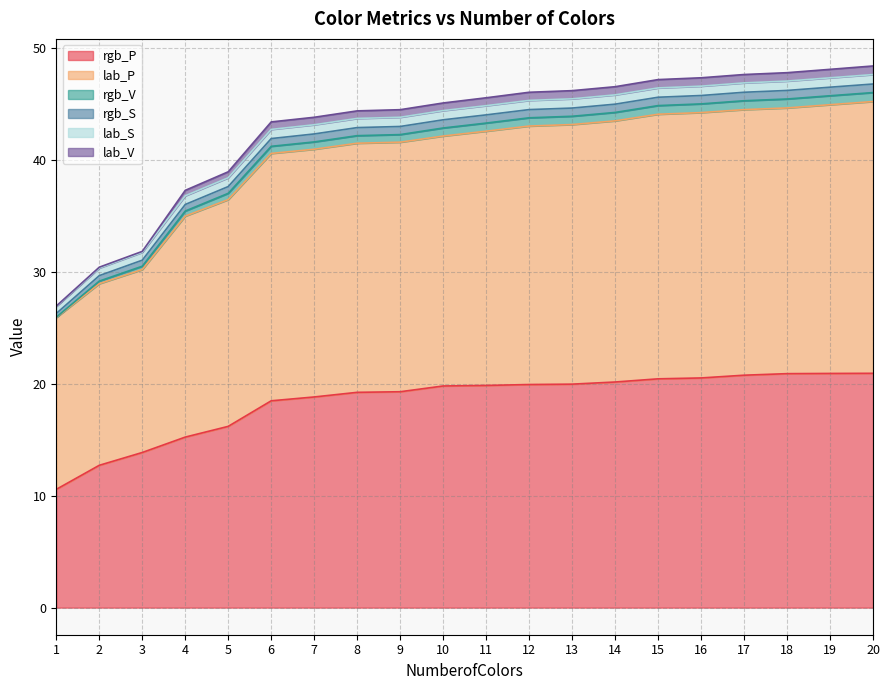

Which series has the largest total across all categories?

lab_P